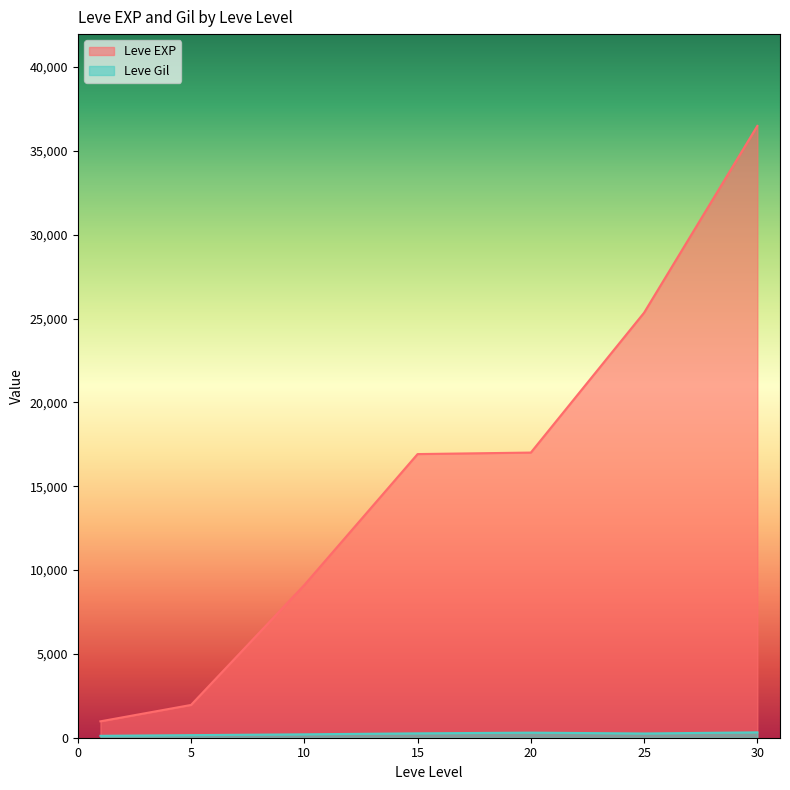

At which label does Leve EXP first exceed 16920?

15